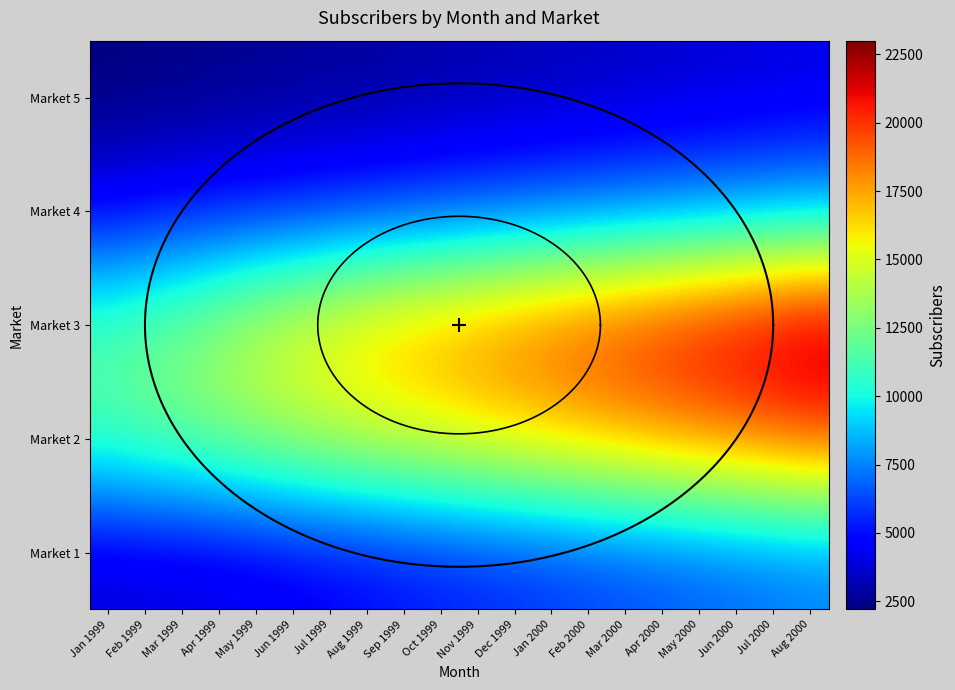

Is it true that Market 1 equals 8311 at Feb 2000?

False